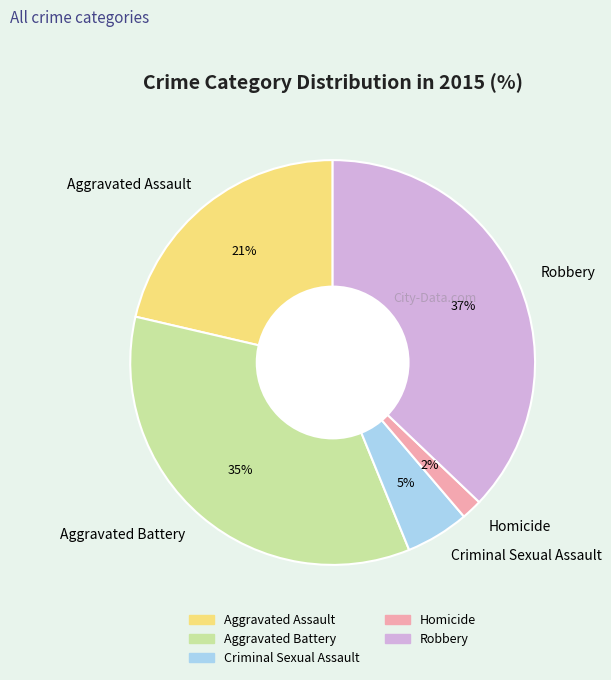

Does Homicide account for over 50% of the chart?

No